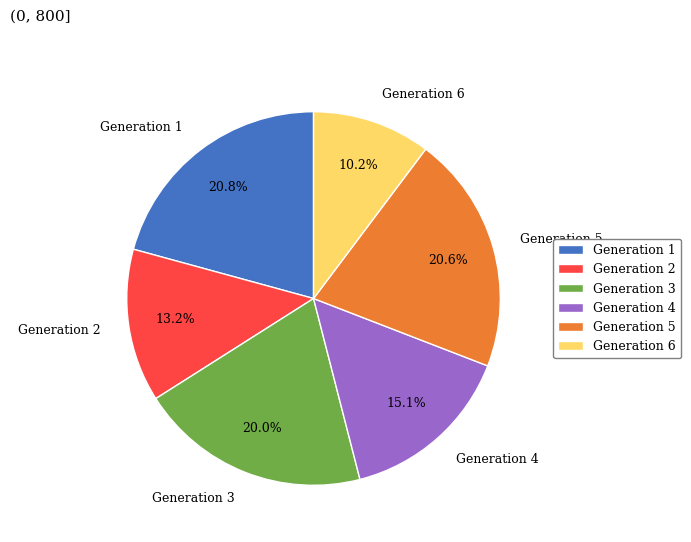

Is Generation 1 the majority of the pie?

No